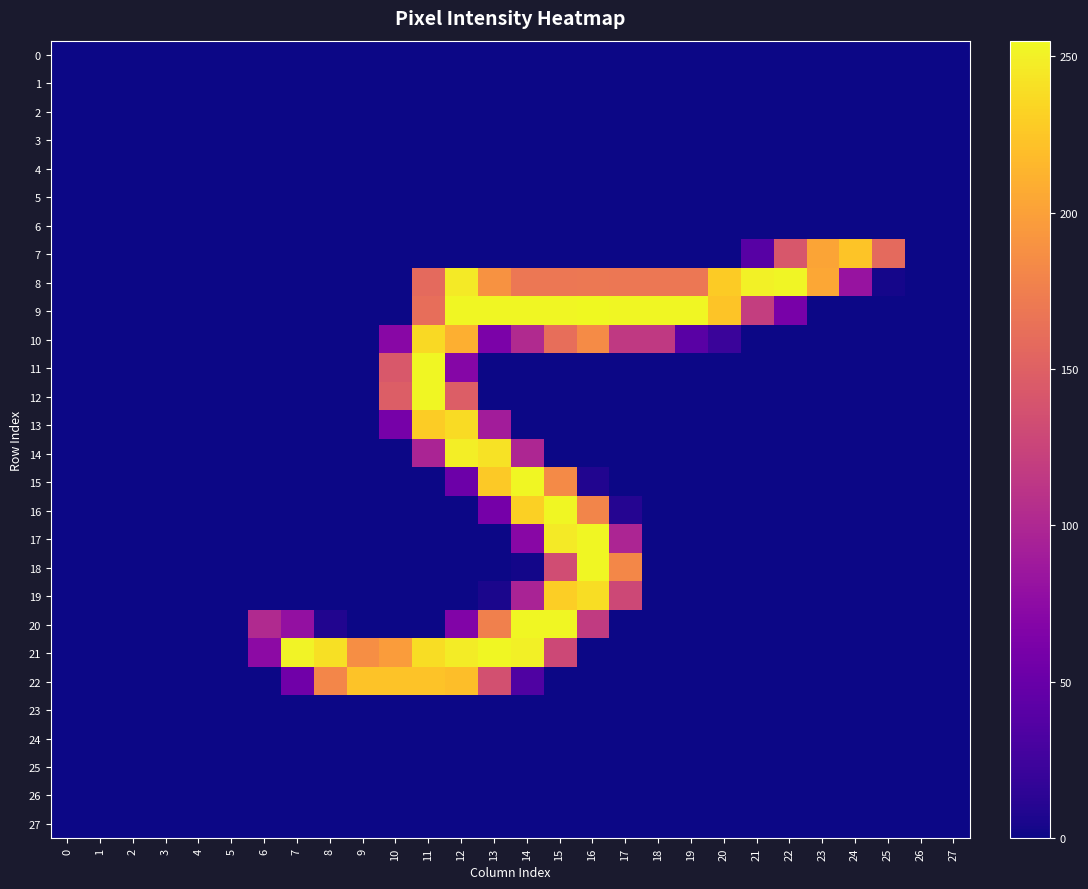

Which series changed the most between 10 and 12?

9